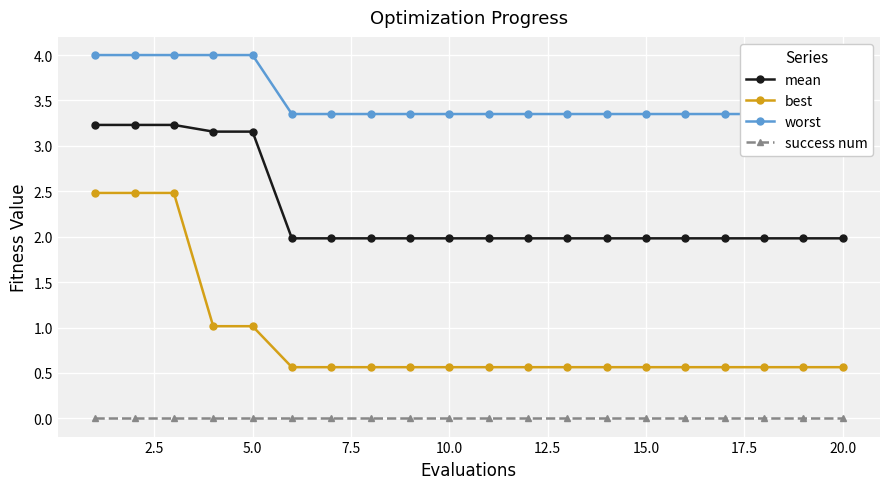

True or false: success num and best cross at least once.

False